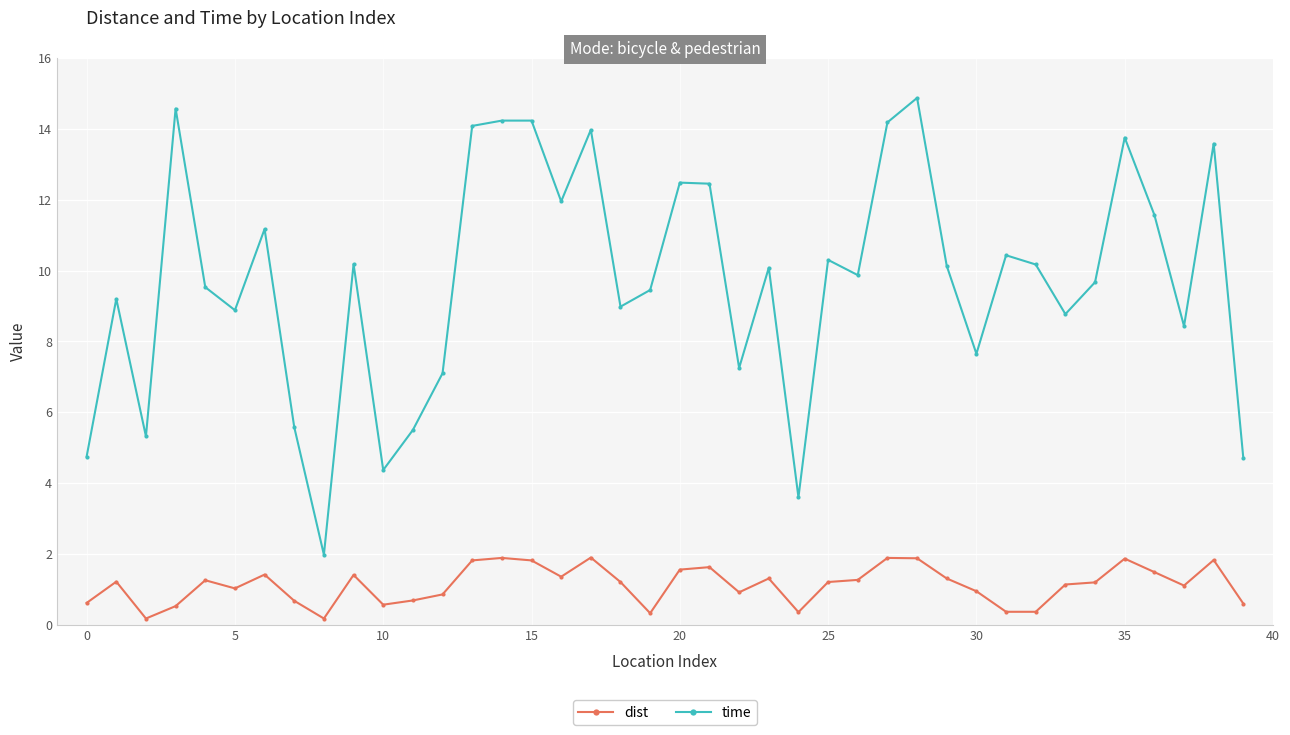

How many categories are shown in the chart?

40